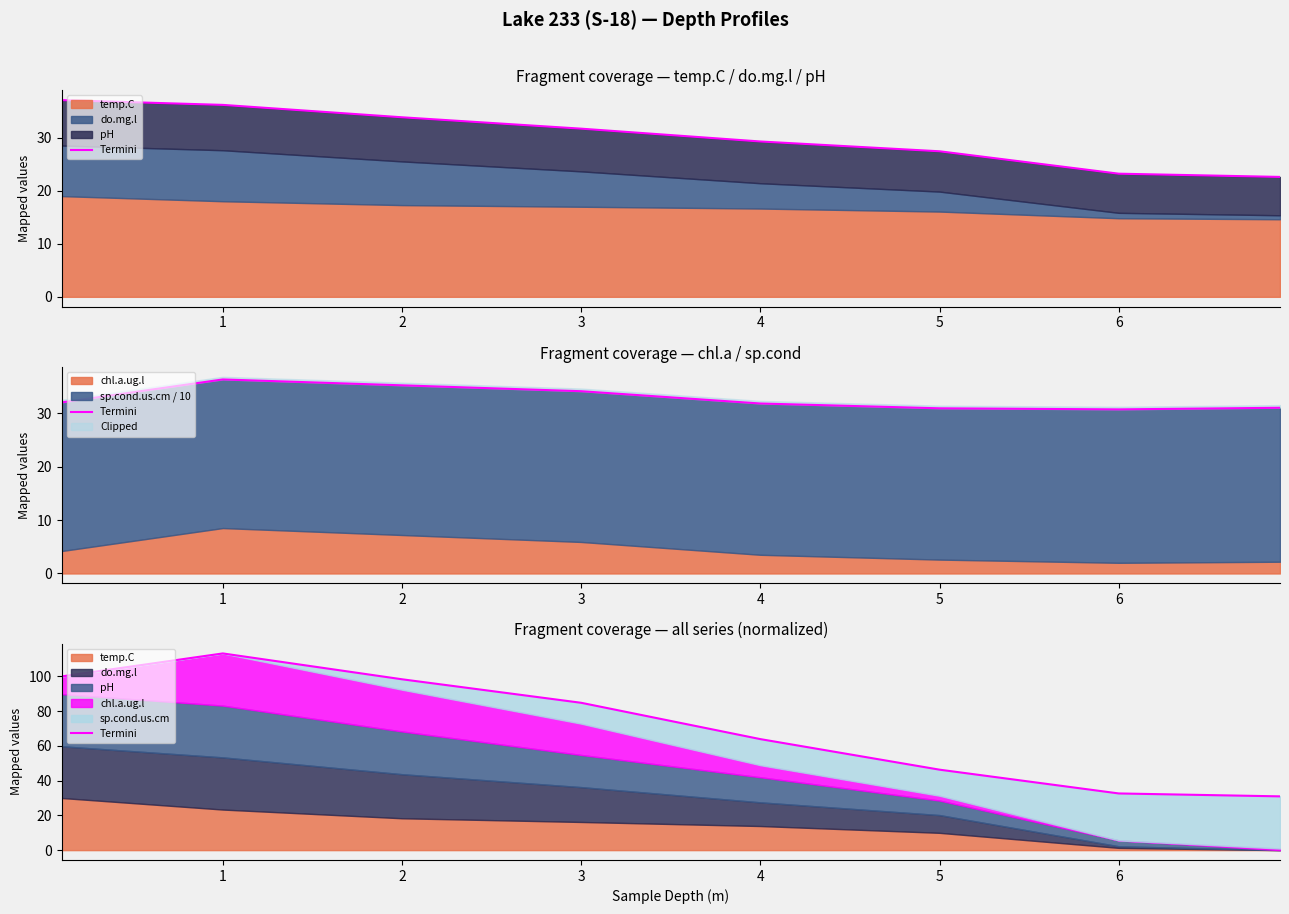

What is the difference between the values at 6 and 3?

52.1